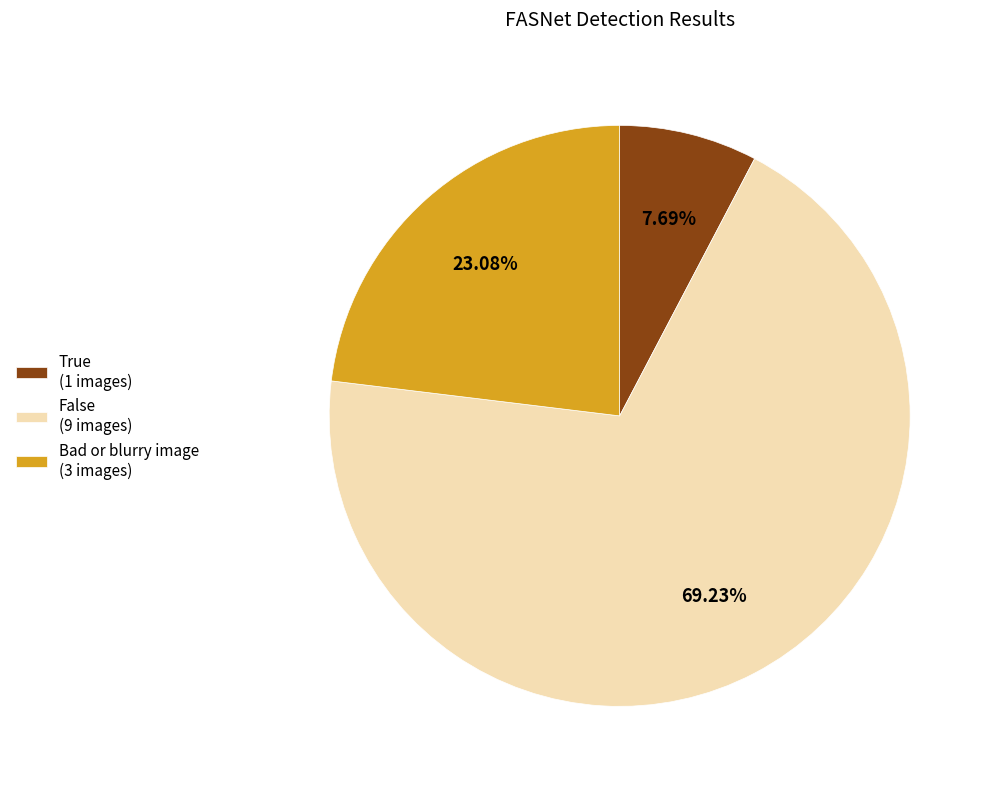

What is the largest slice in the pie chart?

False